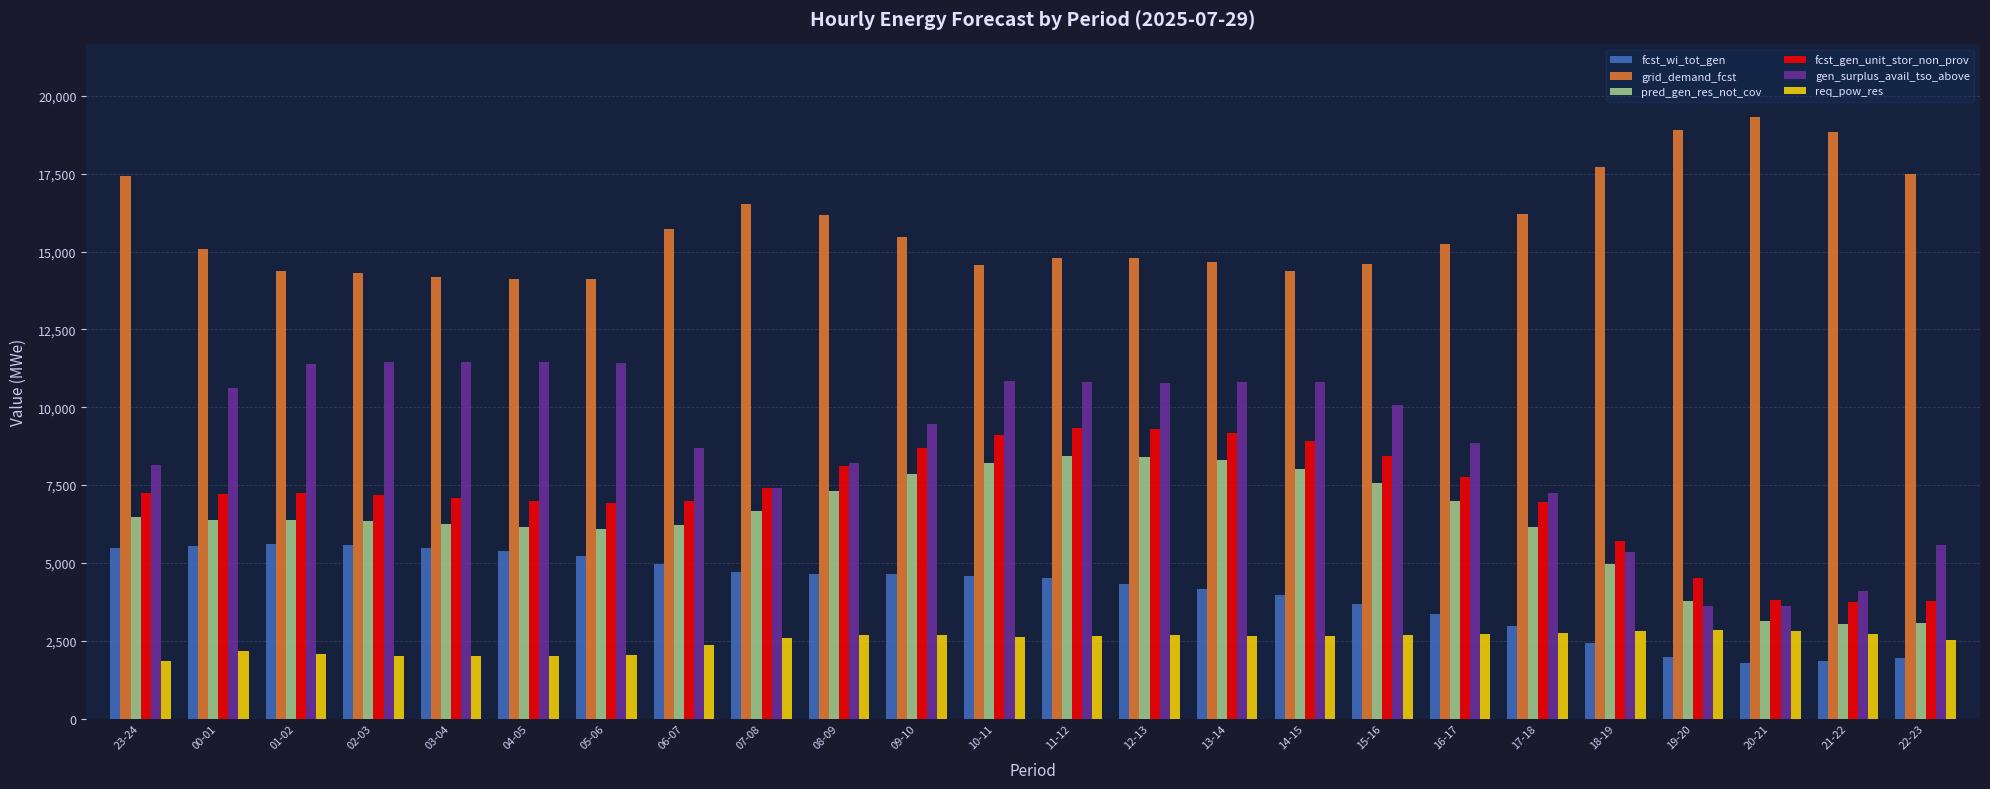

What is the lowest value of the fcst_wi_tot_gen series?

1796